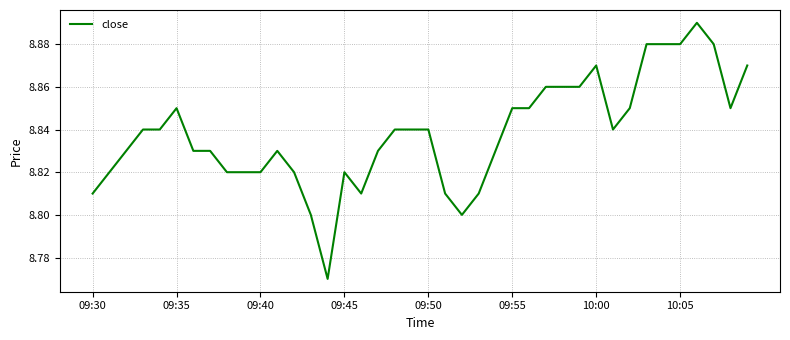

What is the label of the 1st point from the left?

09:30